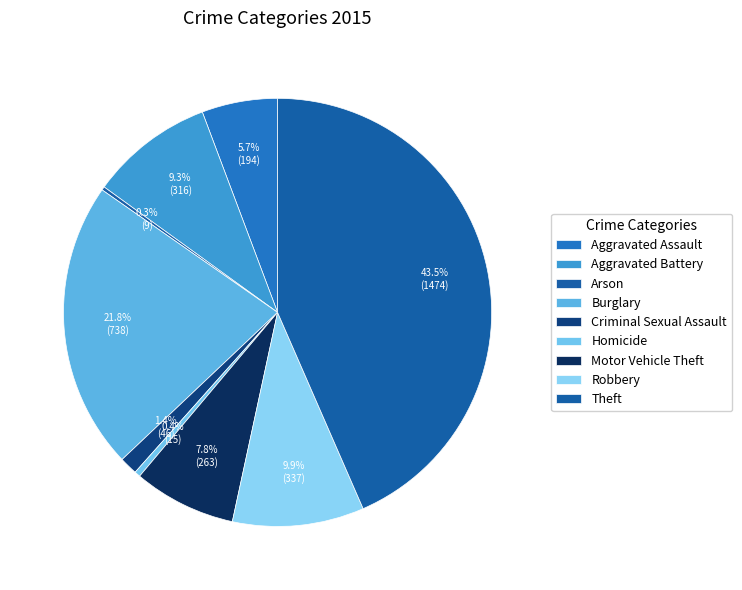

What portion of the pie excludes Robbery?

90.1%